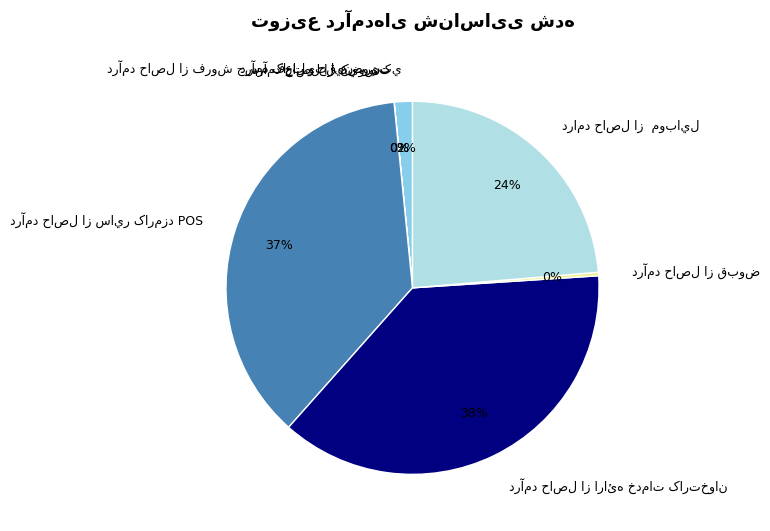

Is there a majority slice in this chart?

No